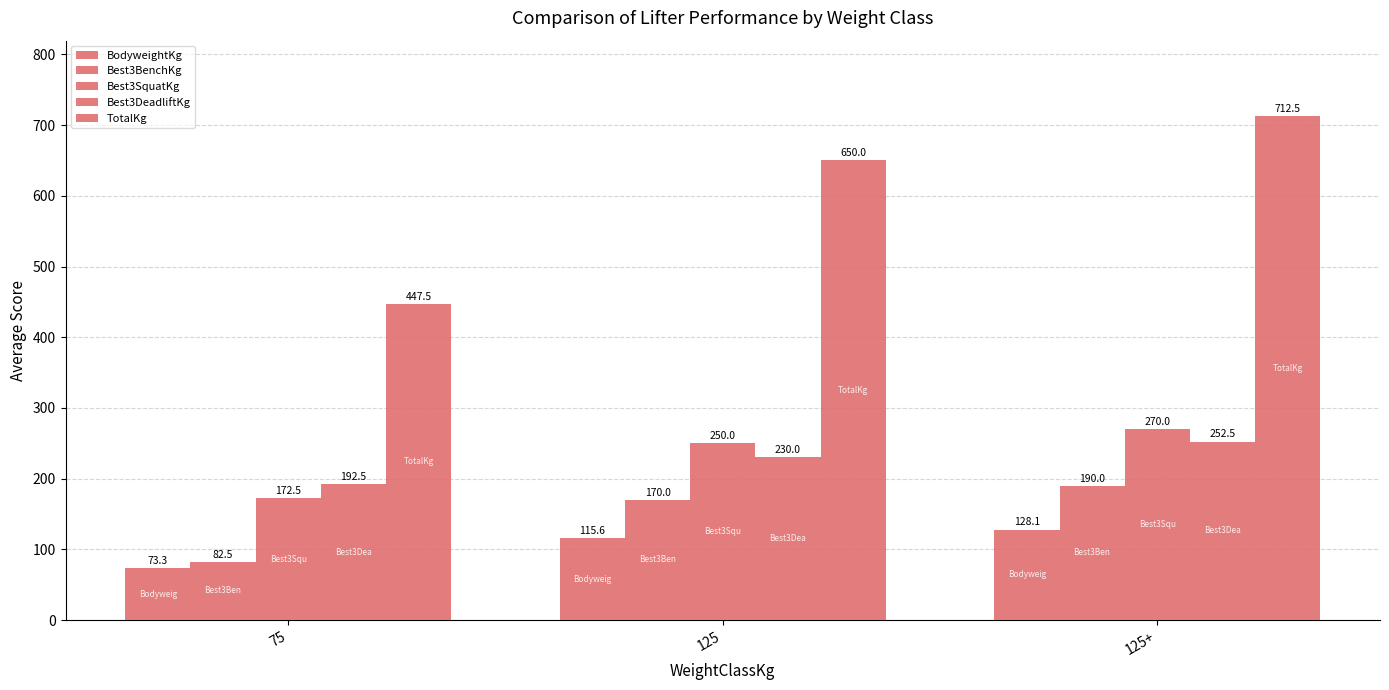

What position from the left is 75?

1